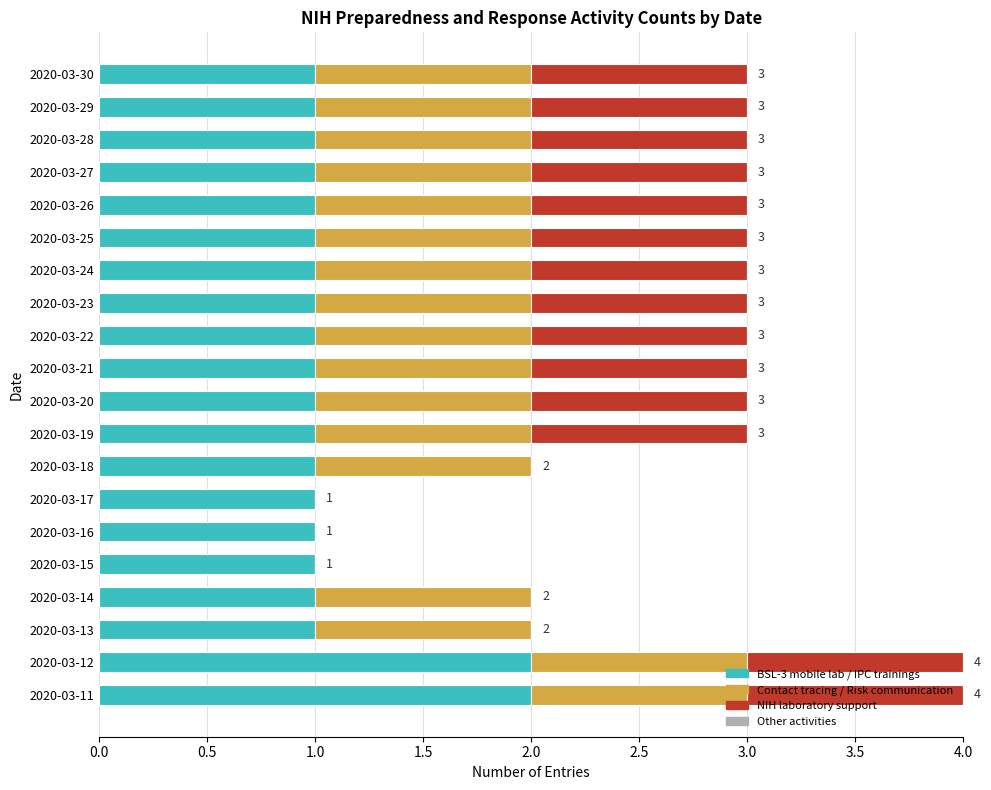

Is it true that BSL-3 mobile lab / IPC trainings equals 1 at 2020-03-13?

True